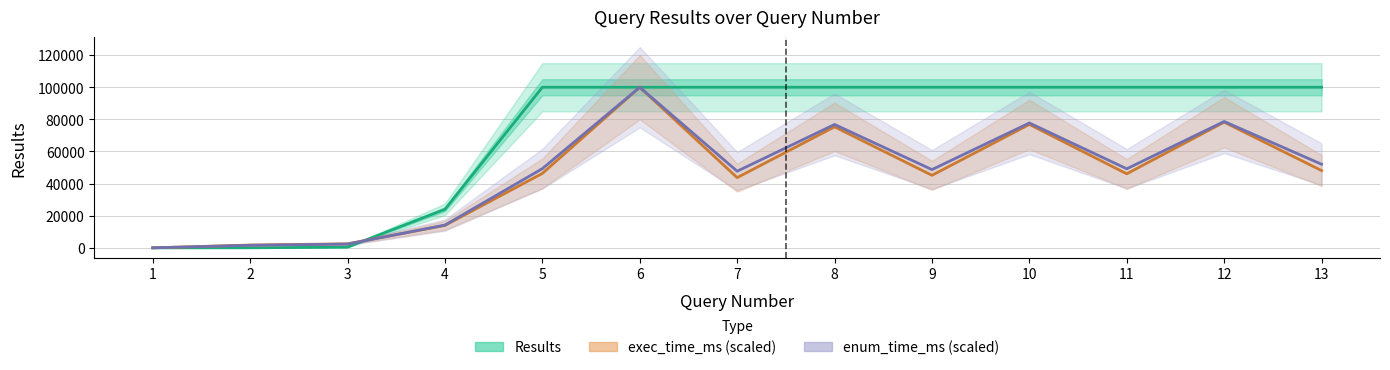

How many lines are shown in the chart?

3